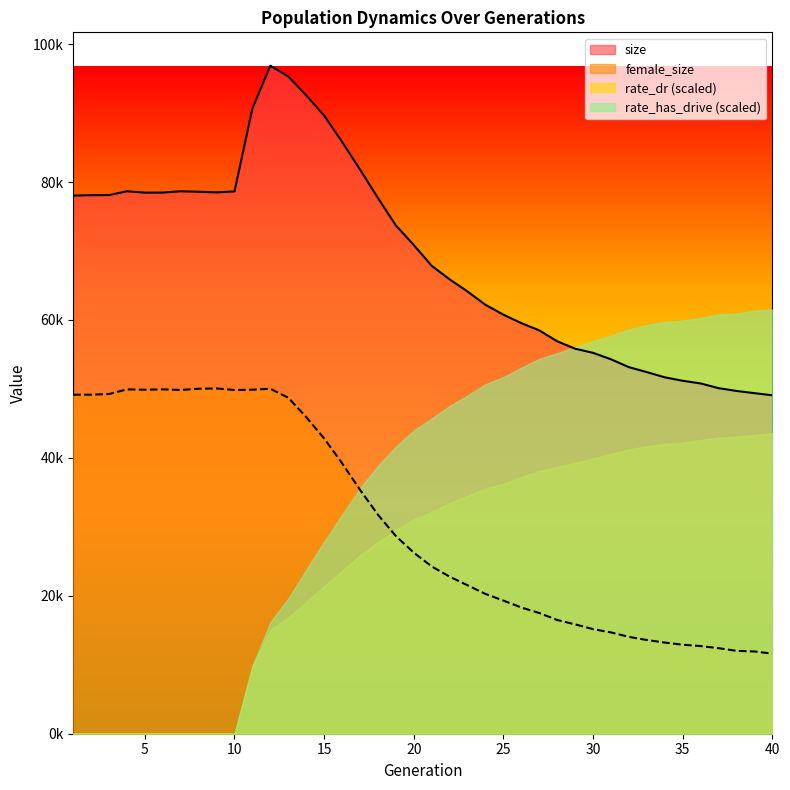

Does the chart display data point markers on the line(s)?

No